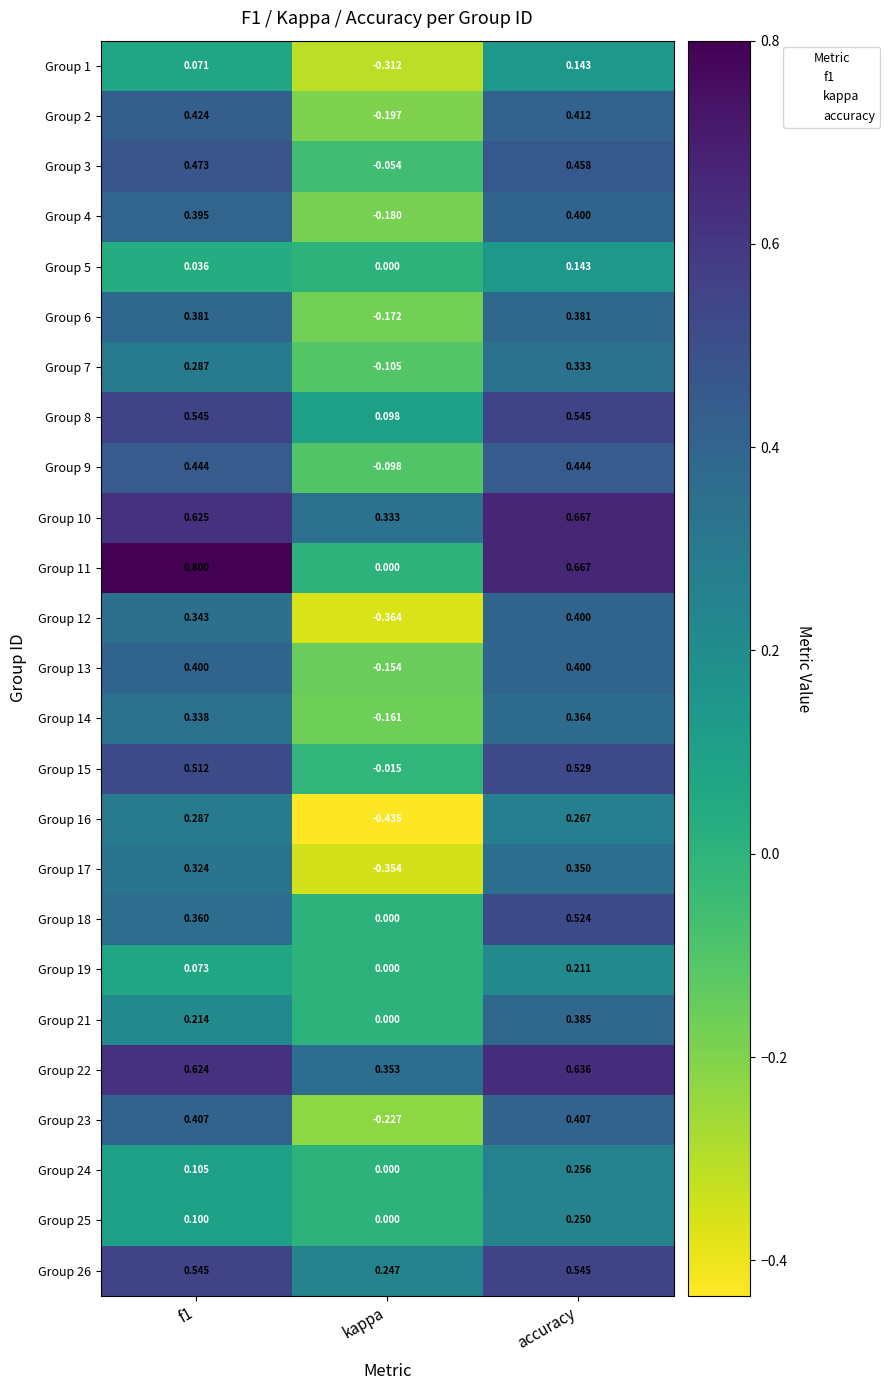

What is the total value across all series at f1?

9.1